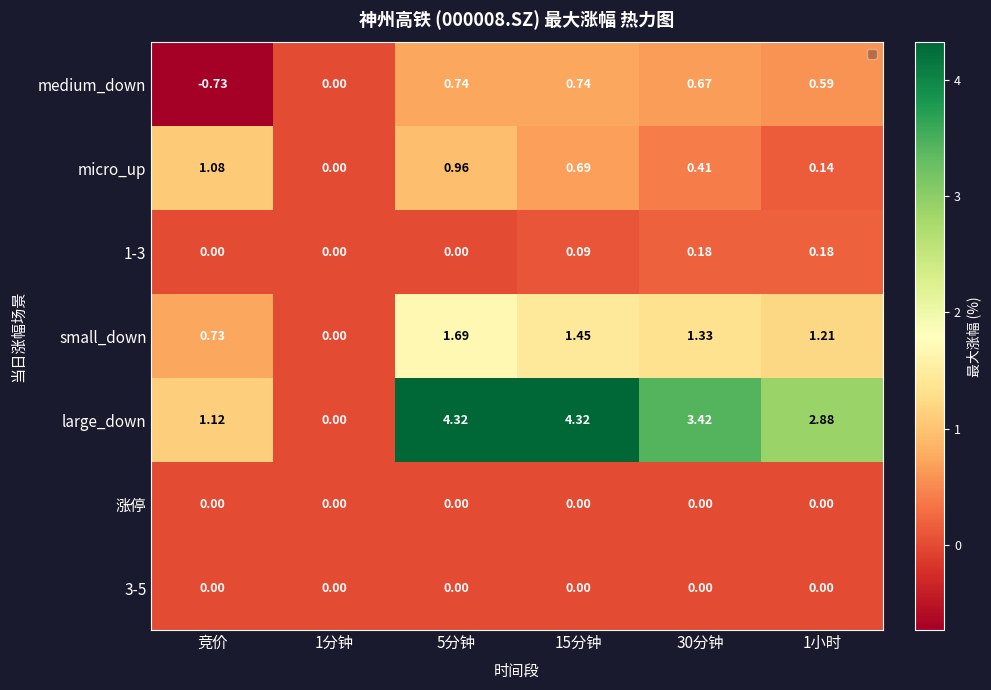

Is the value of micro_up at 15分钟 greater than the value of medium_down at 15分钟?

No